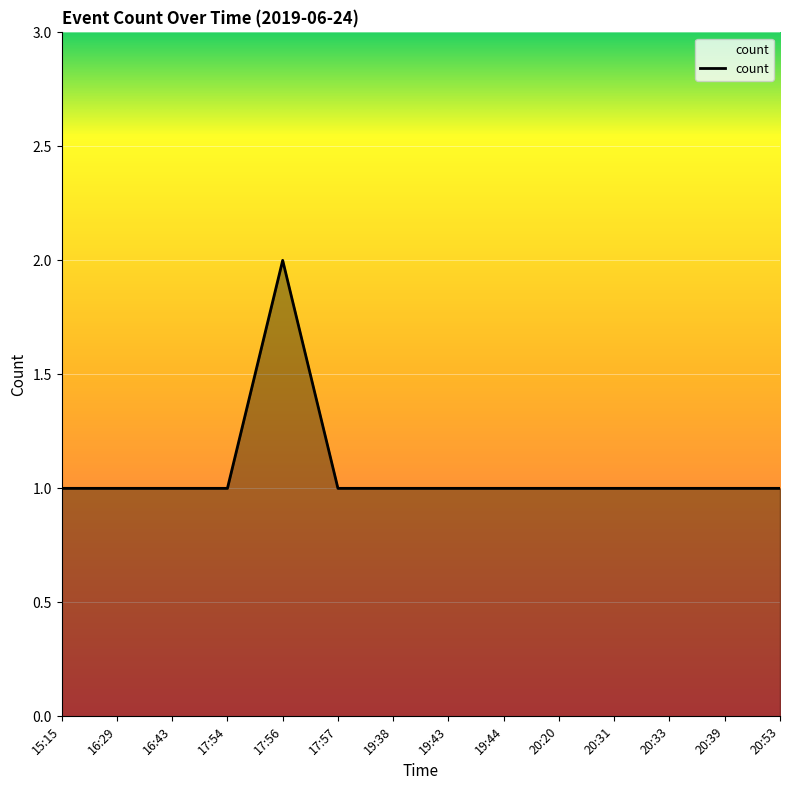

Count the number of categories in the chart.

14